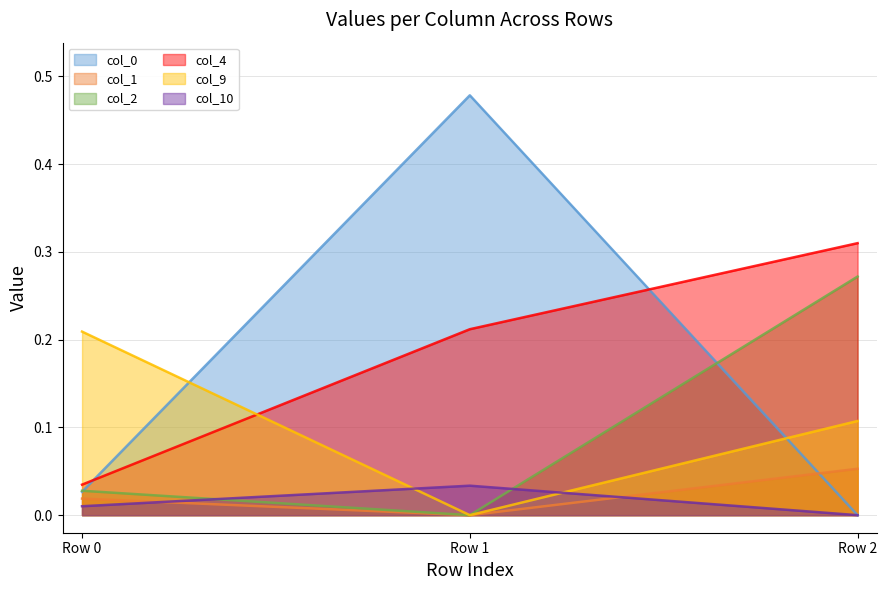

How many col_10 values are between 0 and 1?

3